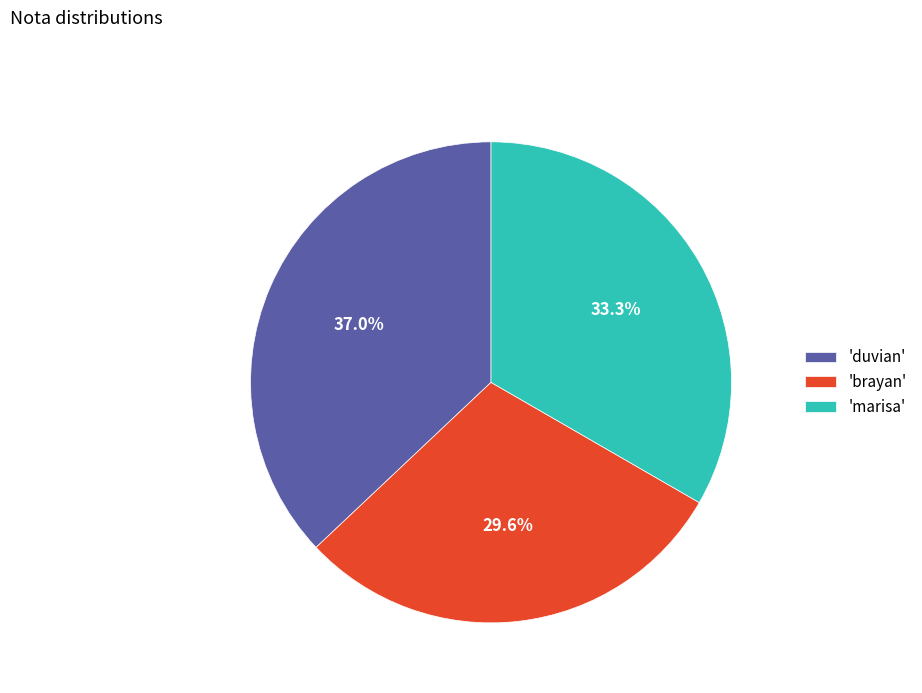

Count the number of slices in the pie.

3